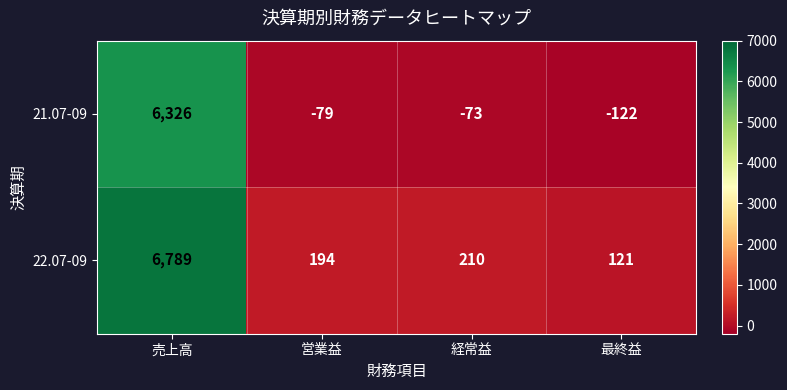

Reading left to right, what are all the values shown in this chart?

21.07-09: 売上高=6326	営業益=-79	経常益=-73	最終益=-122
22.07-09: 売上高=6789	営業益=194	経常益=210	最終益=121